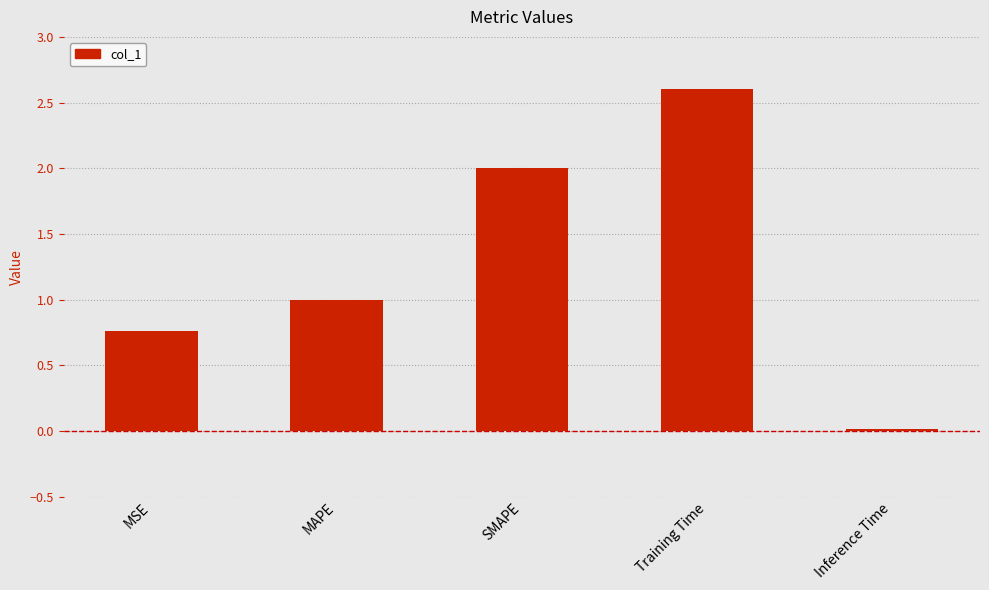

How many categories are shown in the chart?

5